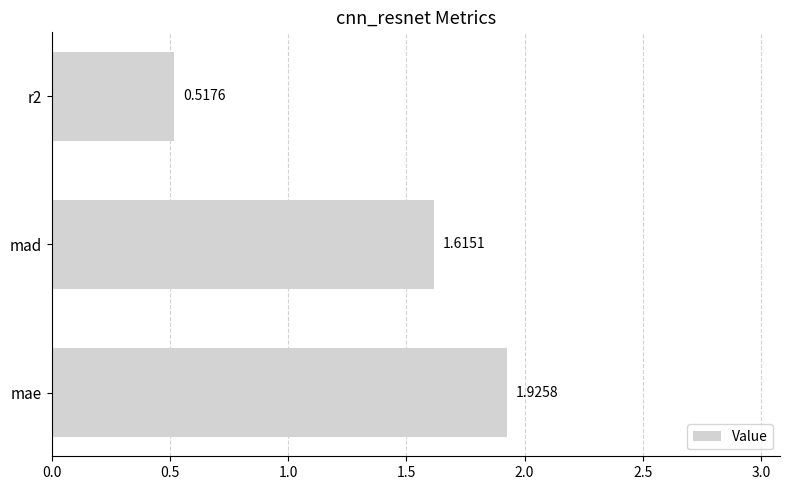

Which label corresponds to the smallest value in the chart?

r2